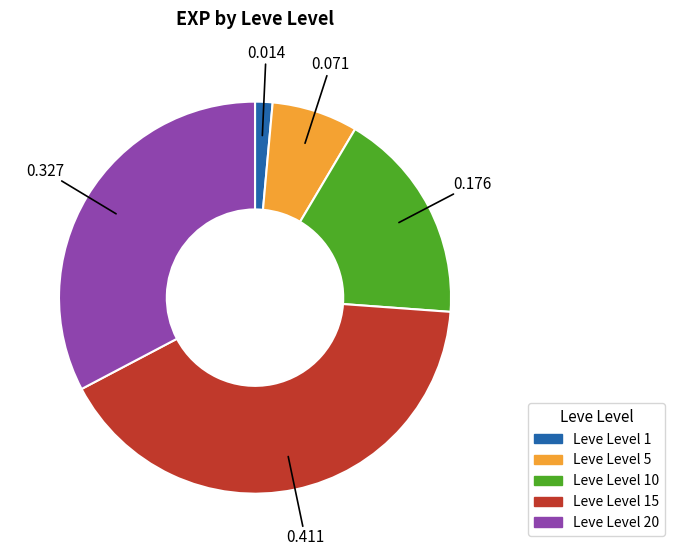

Combined, do Leve Level 20 and Leve Level 15 account for over 50%?

Yes